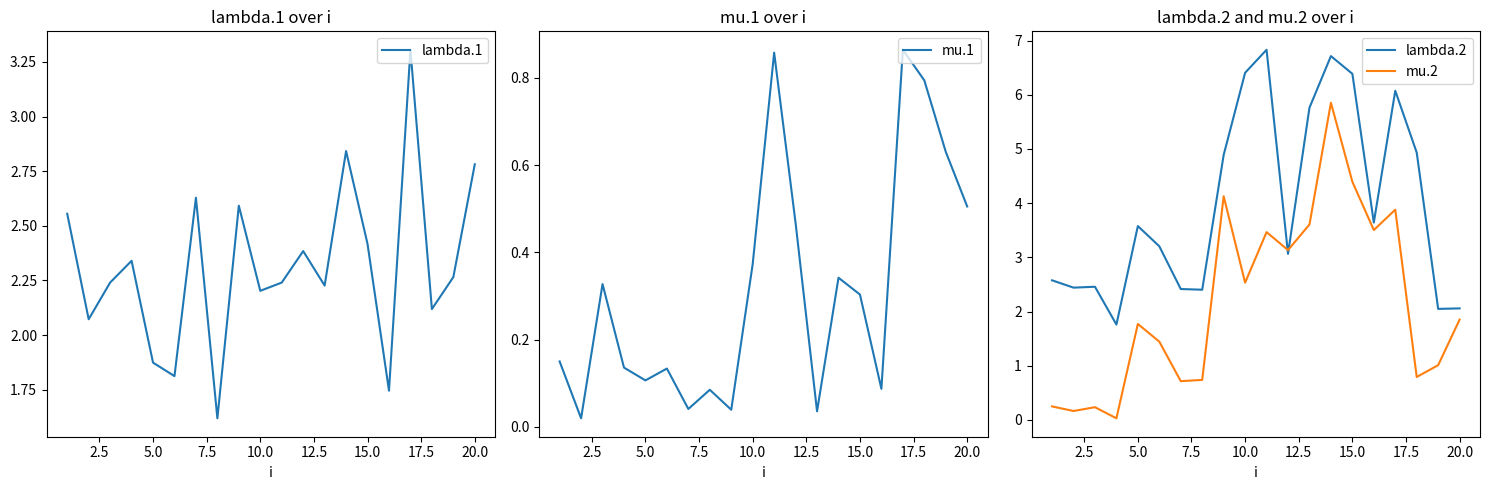

What is the difference between the maximum and minimum values in the lambda.2 series?

5.1